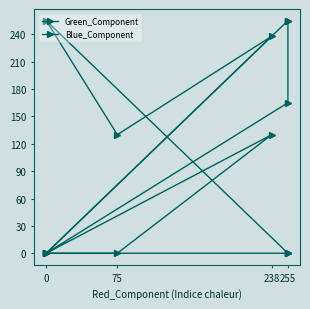

What is the difference between the second highest and second lowest values in the Green_Component series?

255